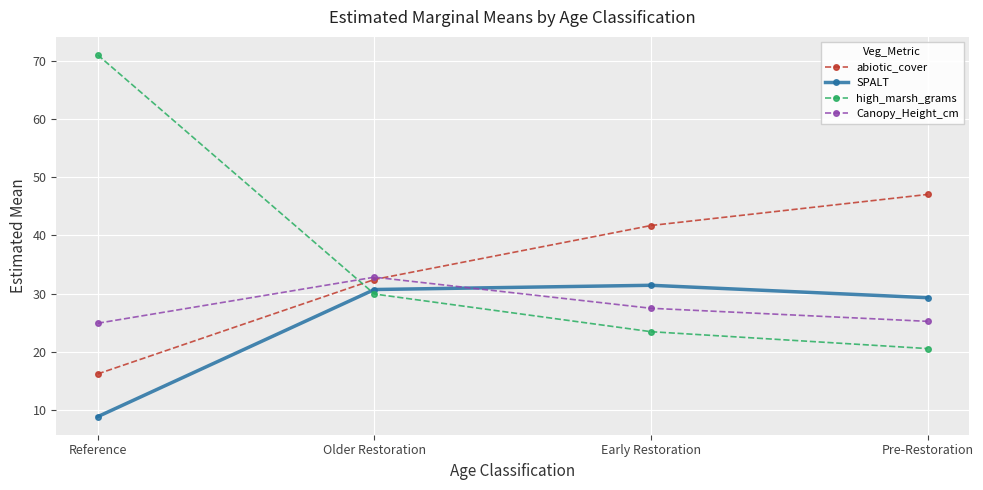

Rank the series by their average value, from lowest to highest.

SPALT, Canopy_Height_cm, abiotic_cover, high_marsh_grams